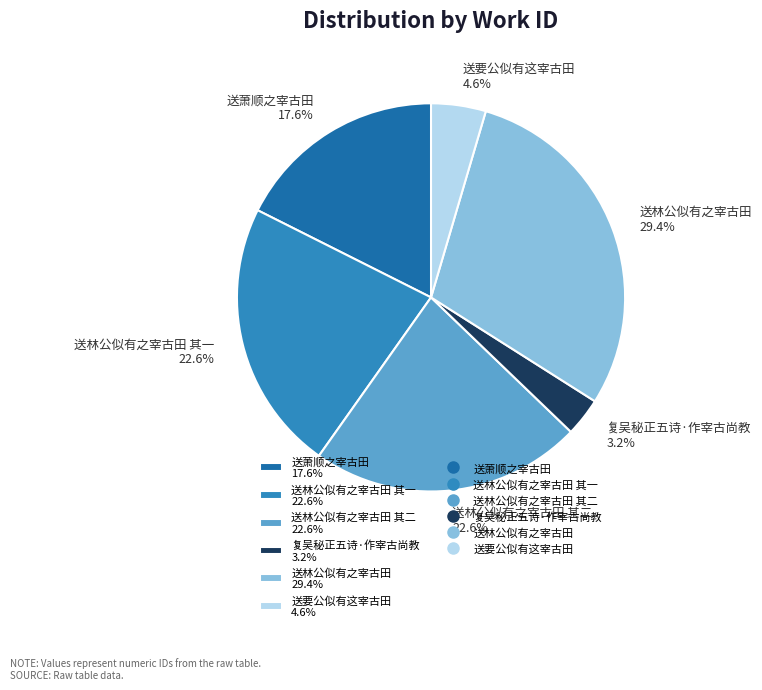

Which has a higher value, 送林公似有之宰古田 29.4% or 送林公似有之宰古田 其一 22.6%?

送林公似有之宰古田 29.4%